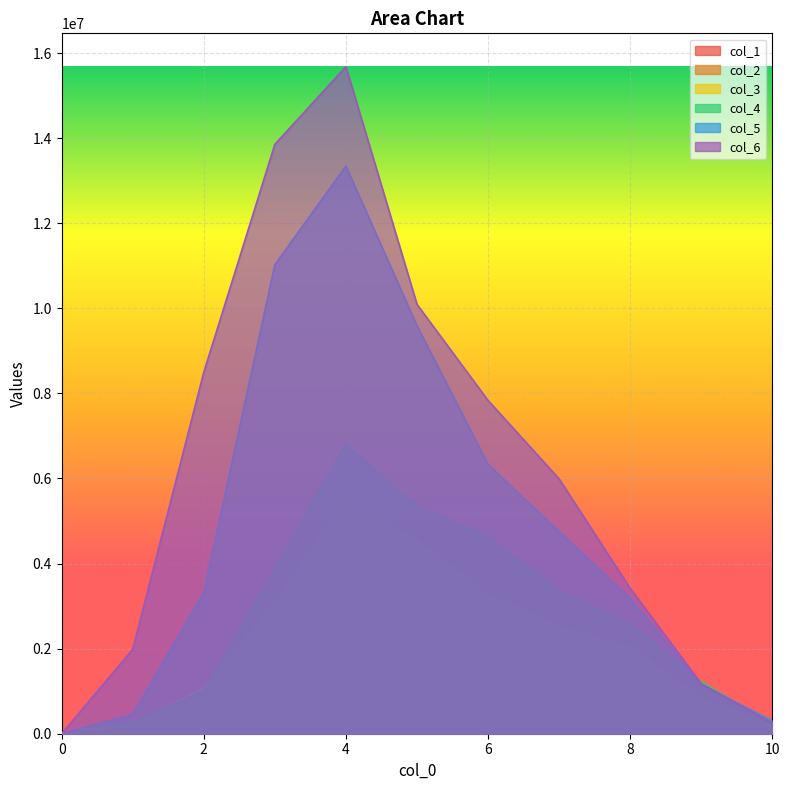

Does the chart display data point markers on the line(s)?

No